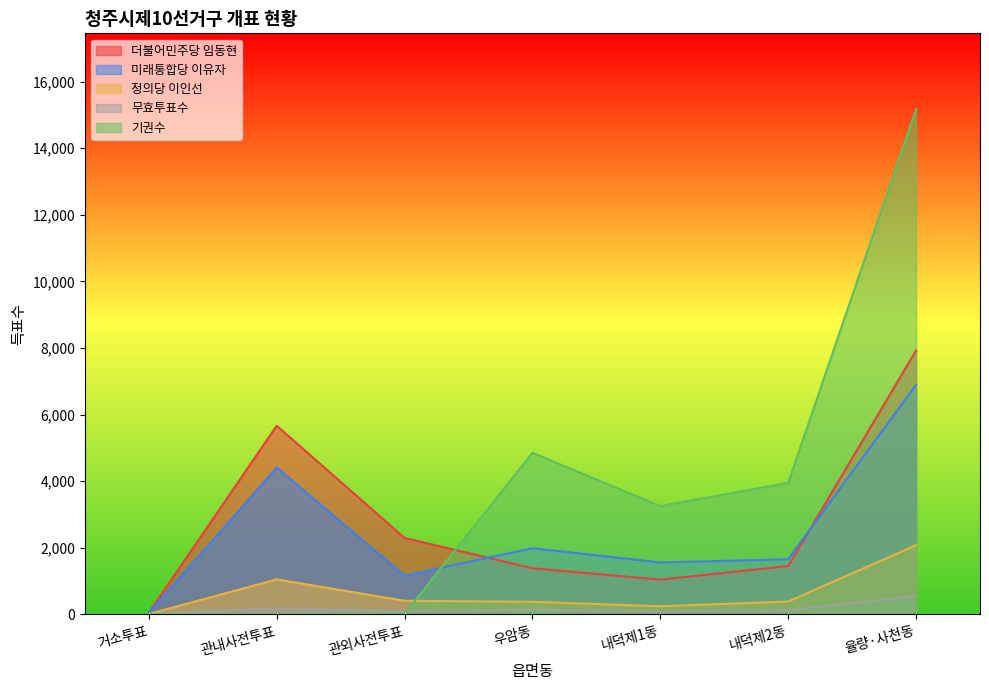

How many lines are shown in the chart?

5